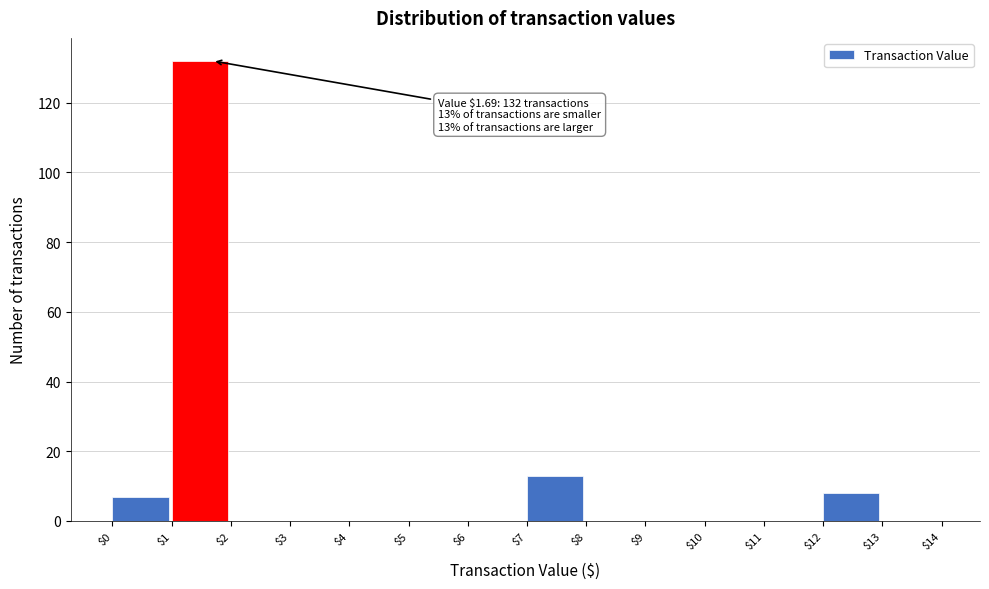

Which range on the x-axis has the tallest bar?

$1 to $2